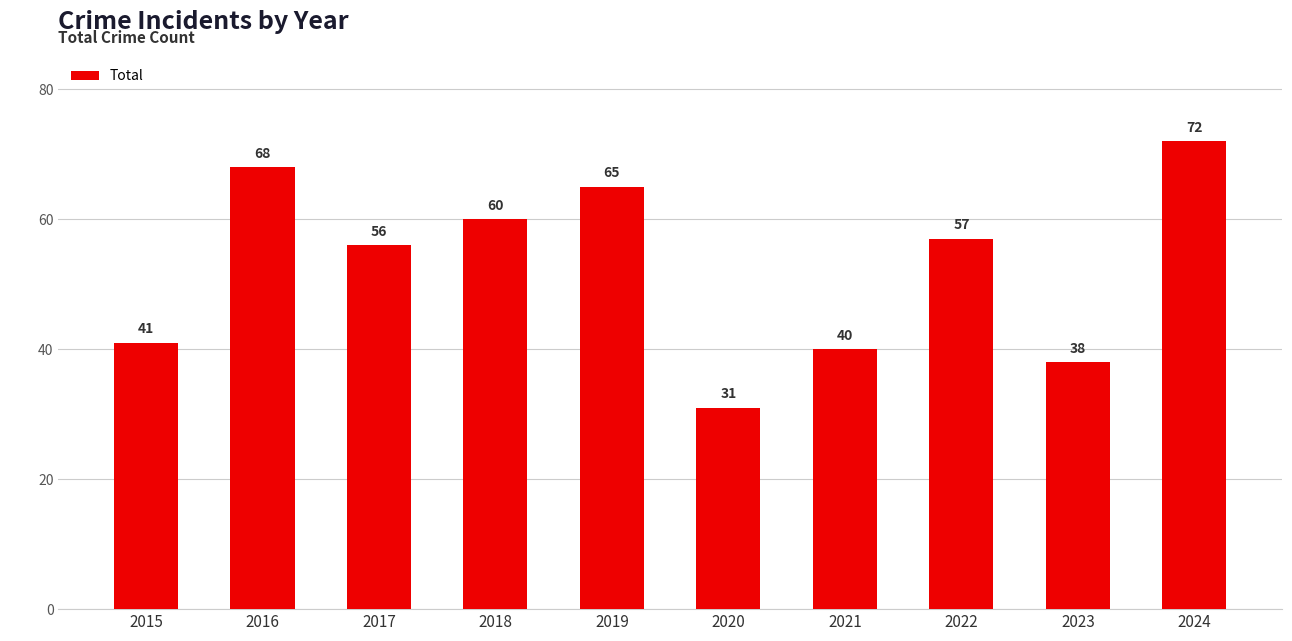

Which category has the highest value across all series?

2024